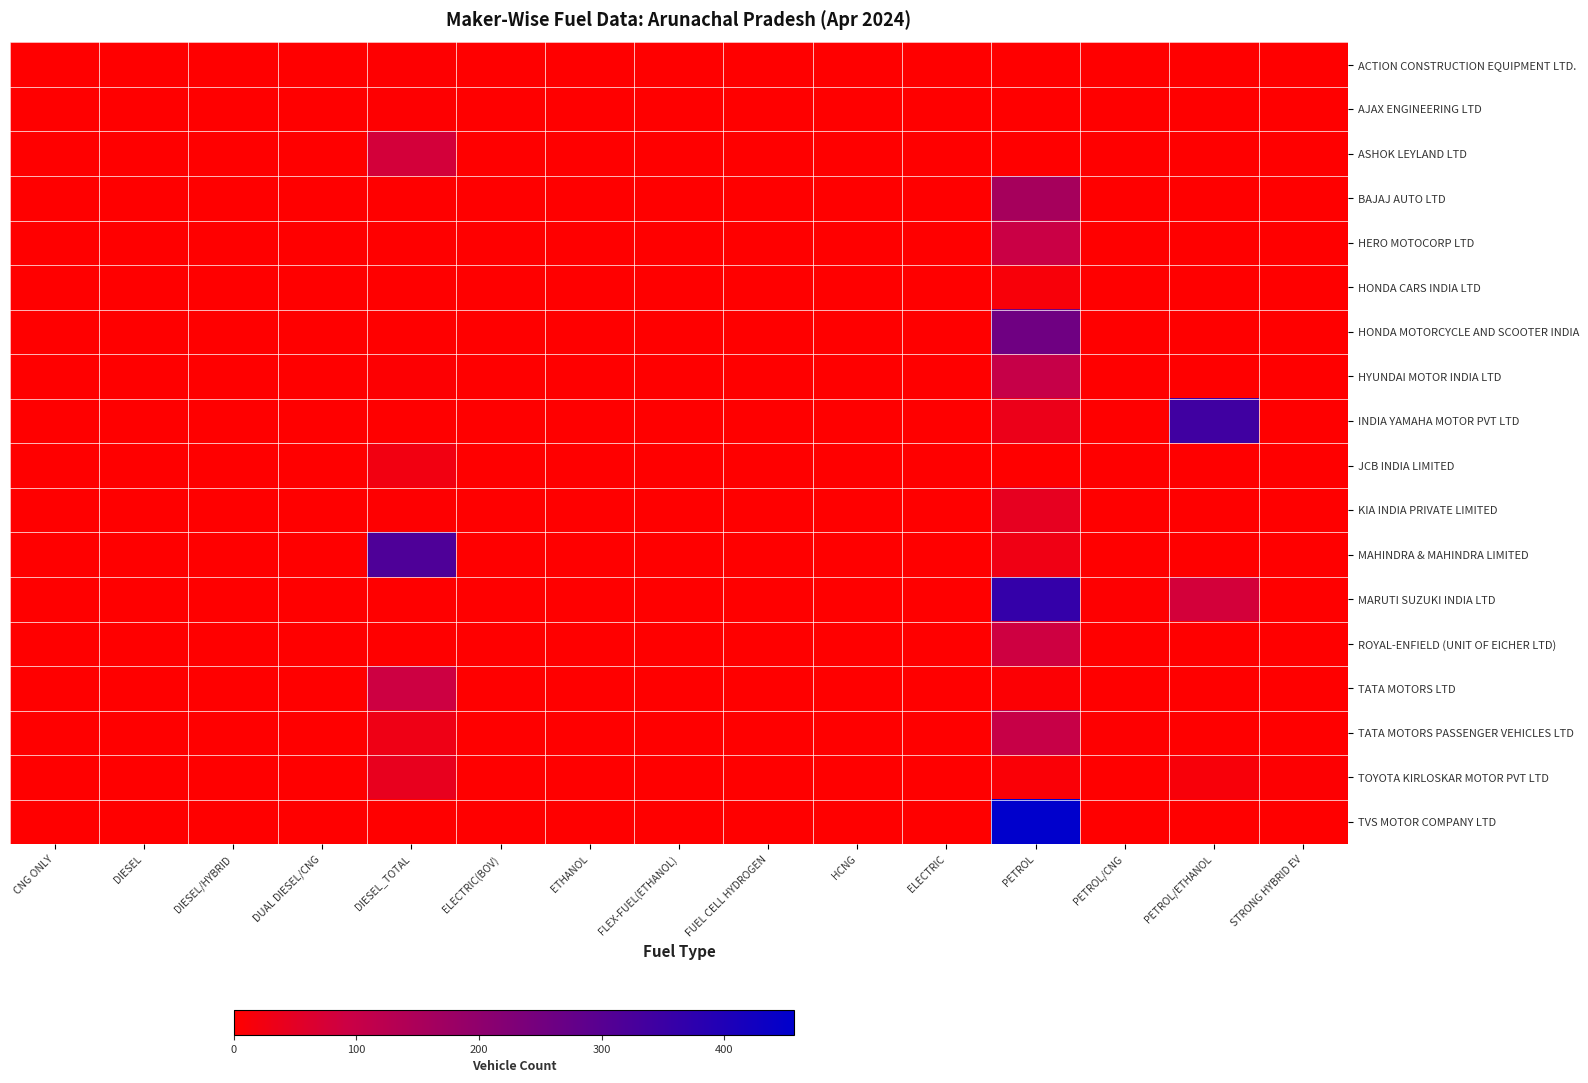

Reading left to right, what are all the values shown in this chart?

ACTION CONSTRUCTION EQUIPMENT LTD.: CNG ONLY=0	DIESEL=0	DIESEL/HYBRID=0	DUAL DIESEL/CNG=0	DIESEL_TOTAL=2	ELECTRIC(BOV)=0	ETHANOL=0	FLEX-FUEL(ETHANOL)=0	FUEL CELL HYDROGEN=0	HCNG=0	ELECTRIC=0	PETROL=0	PETROL/CNG=0	PETROL/ETHANOL=0	STRONG HYBRID EV=0
AJAX ENGINEERING LTD: CNG ONLY=0	DIESEL=0	DIESEL/HYBRID=0	DUAL DIESEL/CNG=0	DIESEL_TOTAL=2	ELECTRIC(BOV)=0	ETHANOL=0	FLEX-FUEL(ETHANOL)=0	FUEL CELL HYDROGEN=0	HCNG=0	ELECTRIC=0	PETROL=0	PETROL/CNG=0	PETROL/ETHANOL=0	STRONG HYBRID EV=0
ASHOK LEYLAND LTD: CNG ONLY=0	DIESEL=0	DIESEL/HYBRID=0	DUAL DIESEL/CNG=1	DIESEL_TOTAL=80	ELECTRIC(BOV)=0	ETHANOL=0	FLEX-FUEL(ETHANOL)=0	FUEL CELL HYDROGEN=0	HCNG=0	ELECTRIC=0	PETROL=0	PETROL/CNG=0	PETROL/ETHANOL=0	STRONG HYBRID EV=0
BAJAJ AUTO LTD: CNG ONLY=0	DIESEL=0	DIESEL/HYBRID=0	DUAL DIESEL/CNG=0	DIESEL_TOTAL=0	ELECTRIC(BOV)=0	ETHANOL=0	FLEX-FUEL(ETHANOL)=0	FUEL CELL HYDROGEN=0	HCNG=0	ELECTRIC=0	PETROL=158	PETROL/CNG=0	PETROL/ETHANOL=0	STRONG HYBRID EV=0
HERO MOTOCORP LTD: CNG ONLY=0	DIESEL=0	DIESEL/HYBRID=0	DUAL DIESEL/CNG=0	DIESEL_TOTAL=0	ELECTRIC(BOV)=0	ETHANOL=0	FLEX-FUEL(ETHANOL)=0	FUEL CELL HYDROGEN=0	HCNG=0	ELECTRIC=0	PETROL=96	PETROL/CNG=0	PETROL/ETHANOL=0	STRONG HYBRID EV=0
HONDA CARS INDIA LTD: CNG ONLY=0	DIESEL=0	DIESEL/HYBRID=0	DUAL DIESEL/CNG=0	DIESEL_TOTAL=0	ELECTRIC(BOV)=0	ETHANOL=0	FLEX-FUEL(ETHANOL)=0	FUEL CELL HYDROGEN=0	HCNG=0	ELECTRIC=0	PETROL=13	PETROL/CNG=0	PETROL/ETHANOL=0	STRONG HYBRID EV=0
HONDA MOTORCYCLE AND SCOOTER INDIA: CNG ONLY=0	DIESEL=0	DIESEL/HYBRID=0	DUAL DIESEL/CNG=0	DIESEL_TOTAL=0	ELECTRIC(BOV)=0	ETHANOL=0	FLEX-FUEL(ETHANOL)=0	FUEL CELL HYDROGEN=0	HCNG=0	ELECTRIC=0	PETROL=258	PETROL/CNG=0	PETROL/ETHANOL=0	STRONG HYBRID EV=0
HYUNDAI MOTOR INDIA LTD: CNG ONLY=0	DIESEL=0	DIESEL/HYBRID=0	DUAL DIESEL/CNG=0	DIESEL_TOTAL=5	ELECTRIC(BOV)=0	ETHANOL=0	FLEX-FUEL(ETHANOL)=0	FUEL CELL HYDROGEN=0	HCNG=0	ELECTRIC=0	PETROL=103	PETROL/CNG=0	PETROL/ETHANOL=0	STRONG HYBRID EV=0
INDIA YAMAHA MOTOR PVT LTD: CNG ONLY=0	DIESEL=0	DIESEL/HYBRID=0	DUAL DIESEL/CNG=0	DIESEL_TOTAL=0	ELECTRIC(BOV)=0	ETHANOL=0	FLEX-FUEL(ETHANOL)=0	FUEL CELL HYDROGEN=0	HCNG=0	ELECTRIC=0	PETROL=35	PETROL/CNG=0	PETROL/ETHANOL=341	STRONG HYBRID EV=0
JCB INDIA LIMITED: CNG ONLY=0	DIESEL=0	DIESEL/HYBRID=0	DUAL DIESEL/CNG=0	DIESEL_TOTAL=24	ELECTRIC(BOV)=0	ETHANOL=0	FLEX-FUEL(ETHANOL)=0	FUEL CELL HYDROGEN=0	HCNG=0	ELECTRIC=0	PETROL=0	PETROL/CNG=0	PETROL/ETHANOL=0	STRONG HYBRID EV=0
KIA INDIA PRIVATE LIMITED: CNG ONLY=0	DIESEL=0	DIESEL/HYBRID=0	DUAL DIESEL/CNG=0	DIESEL_TOTAL=3	ELECTRIC(BOV)=0	ETHANOL=0	FLEX-FUEL(ETHANOL)=0	FUEL CELL HYDROGEN=0	HCNG=0	ELECTRIC=0	PETROL=44	PETROL/CNG=0	PETROL/ETHANOL=0	STRONG HYBRID EV=0
MAHINDRA & MAHINDRA LIMITED: CNG ONLY=0	DIESEL=0	DIESEL/HYBRID=0	DUAL DIESEL/CNG=0	DIESEL_TOTAL=316	ELECTRIC(BOV)=0	ETHANOL=0	FLEX-FUEL(ETHANOL)=0	FUEL CELL HYDROGEN=0	HCNG=0	ELECTRIC=1	PETROL=28	PETROL/CNG=0	PETROL/ETHANOL=0	STRONG HYBRID EV=0
MARUTI SUZUKI INDIA LTD: CNG ONLY=0	DIESEL=0	DIESEL/HYBRID=0	DUAL DIESEL/CNG=0	DIESEL_TOTAL=0	ELECTRIC(BOV)=0	ETHANOL=0	FLEX-FUEL(ETHANOL)=0	FUEL CELL HYDROGEN=0	HCNG=0	ELECTRIC=0	PETROL=364	PETROL/CNG=2	PETROL/ETHANOL=79	STRONG HYBRID EV=0
ROYAL-ENFIELD (UNIT OF EICHER LTD): CNG ONLY=0	DIESEL=0	DIESEL/HYBRID=0	DUAL DIESEL/CNG=0	DIESEL_TOTAL=0	ELECTRIC(BOV)=0	ETHANOL=0	FLEX-FUEL(ETHANOL)=0	FUEL CELL HYDROGEN=0	HCNG=0	ELECTRIC=0	PETROL=88	PETROL/CNG=0	PETROL/ETHANOL=0	STRONG HYBRID EV=0
TATA MOTORS LTD: CNG ONLY=0	DIESEL=0	DIESEL/HYBRID=0	DUAL DIESEL/CNG=1	DIESEL_TOTAL=91	ELECTRIC(BOV)=0	ETHANOL=0	FLEX-FUEL(ETHANOL)=0	FUEL CELL HYDROGEN=0	HCNG=0	ELECTRIC=0	PETROL=7	PETROL/CNG=0	PETROL/ETHANOL=0	STRONG HYBRID EV=0
TATA MOTORS PASSENGER VEHICLES LTD: CNG ONLY=0	DIESEL=0	DIESEL/HYBRID=0	DUAL DIESEL/CNG=0	DIESEL_TOTAL=30	ELECTRIC(BOV)=0	ETHANOL=0	FLEX-FUEL(ETHANOL)=0	FUEL CELL HYDROGEN=0	HCNG=0	ELECTRIC=0	PETROL=101	PETROL/CNG=2	PETROL/ETHANOL=0	STRONG HYBRID EV=0
TOYOTA KIRLOSKAR MOTOR PVT LTD: CNG ONLY=0	DIESEL=0	DIESEL/HYBRID=0	DUAL DIESEL/CNG=0	DIESEL_TOTAL=42	ELECTRIC(BOV)=0	ETHANOL=0	FLEX-FUEL(ETHANOL)=0	FUEL CELL HYDROGEN=0	HCNG=0	ELECTRIC=0	PETROL=9	PETROL/CNG=0	PETROL/ETHANOL=13	STRONG HYBRID EV=4
TVS MOTOR COMPANY LTD: CNG ONLY=0	DIESEL=0	DIESEL/HYBRID=0	DUAL DIESEL/CNG=0	DIESEL_TOTAL=0	ELECTRIC(BOV)=0	ETHANOL=0	FLEX-FUEL(ETHANOL)=0	FUEL CELL HYDROGEN=0	HCNG=0	ELECTRIC=0	PETROL=457	PETROL/CNG=0	PETROL/ETHANOL=0	STRONG HYBRID EV=0